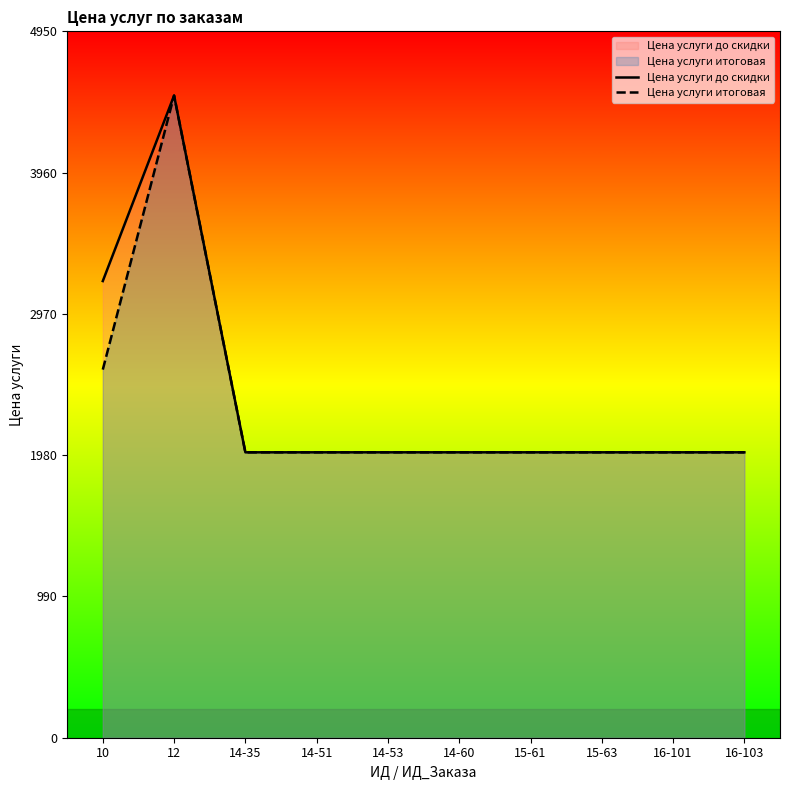

How many lines are shown in the chart?

2